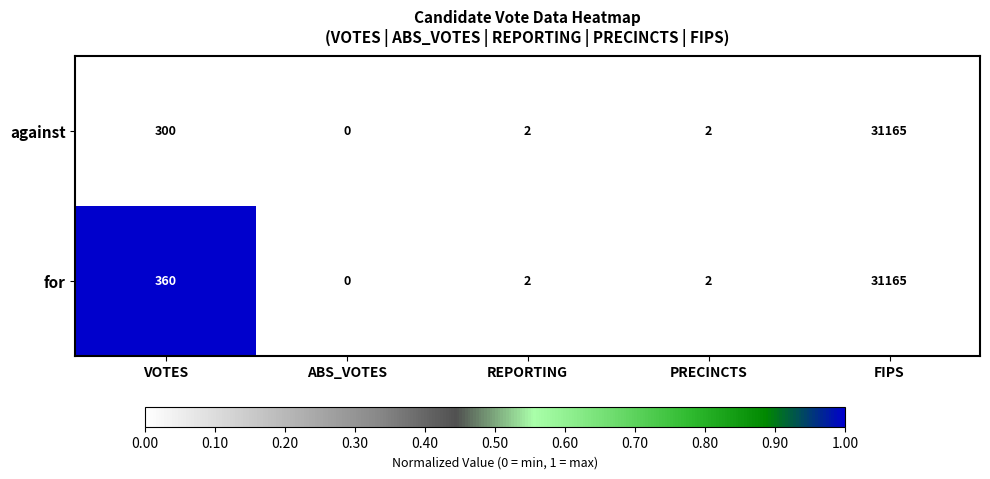

Which category has the lowest value across all series?

ABS_VOTES